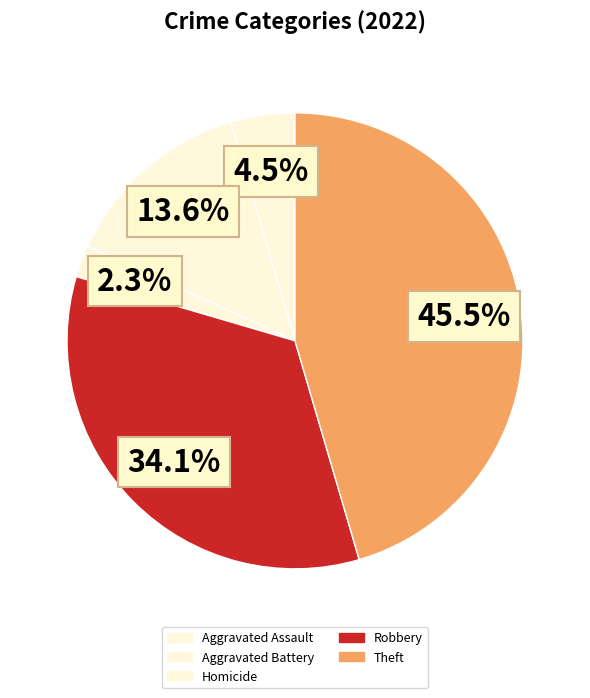

How many slices are in this pie chart?

5